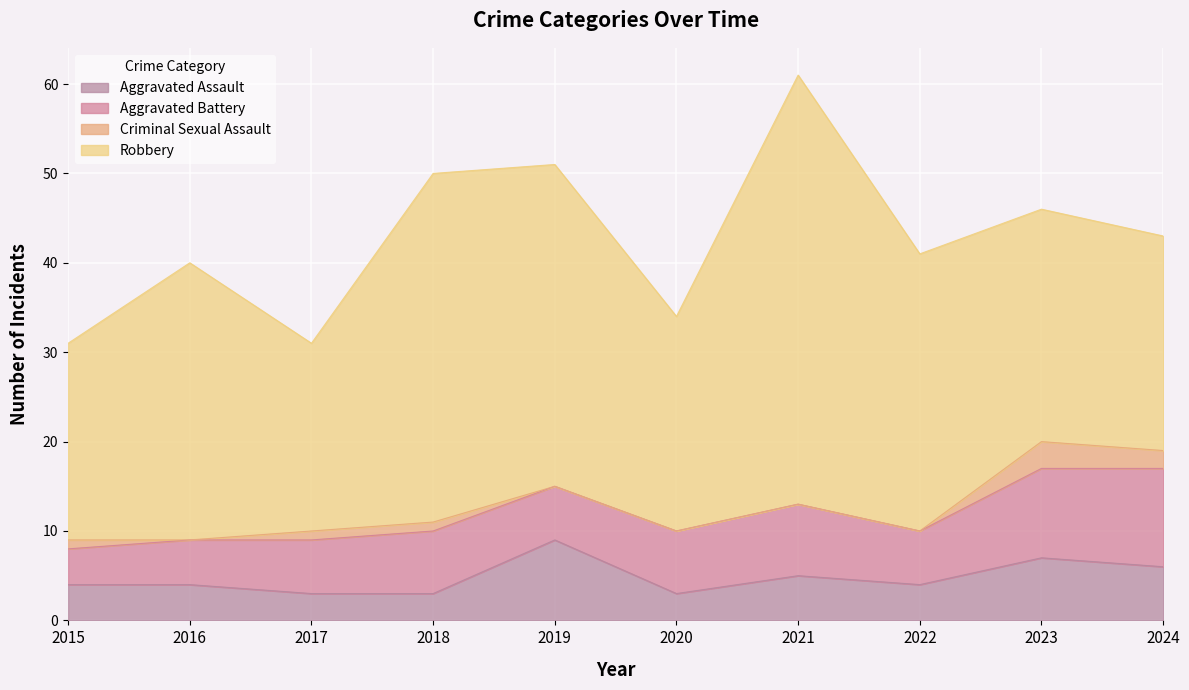

Rank the series by their maximum value, from lowest to highest.

Criminal Sexual Assault, Aggravated Assault, Aggravated Battery, Robbery